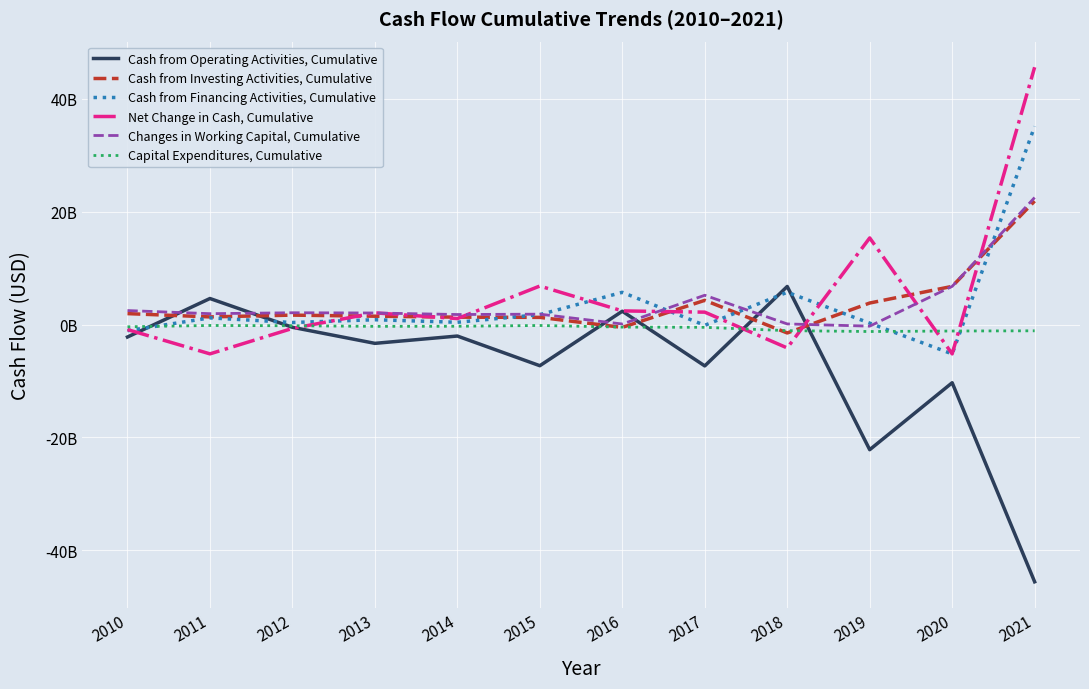

Does the chart have visible grid lines?

Yes